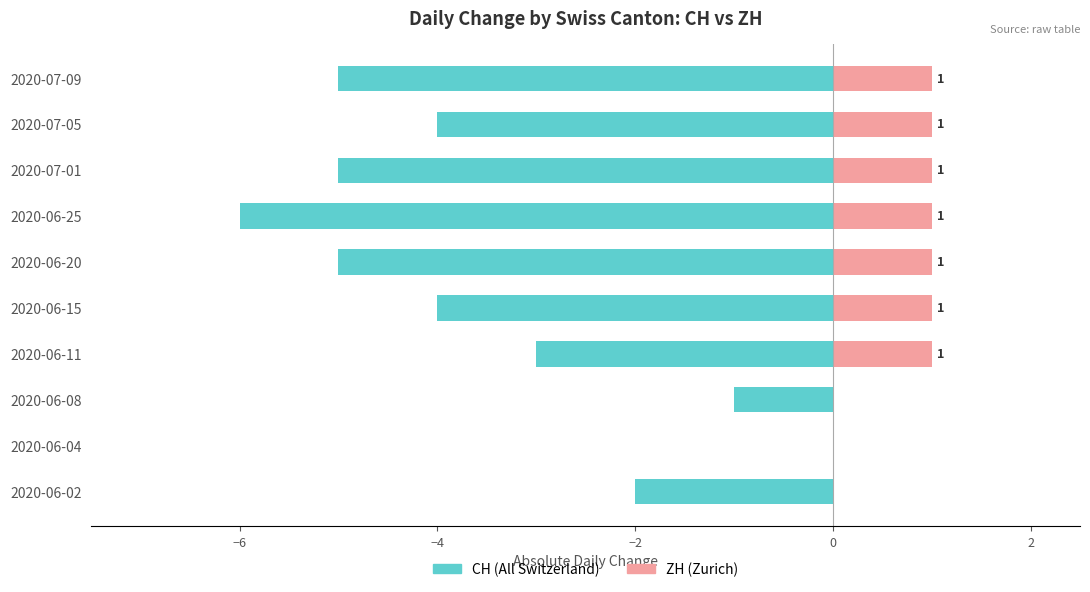

Reading right to left, extract all data points from this chart.

CH (All Switzerland): -5	-4	-5	-6	-5	-4	-3	-1	0	-2
ZH (Zurich): 1	1	1	1	1	1	1	0	0	0